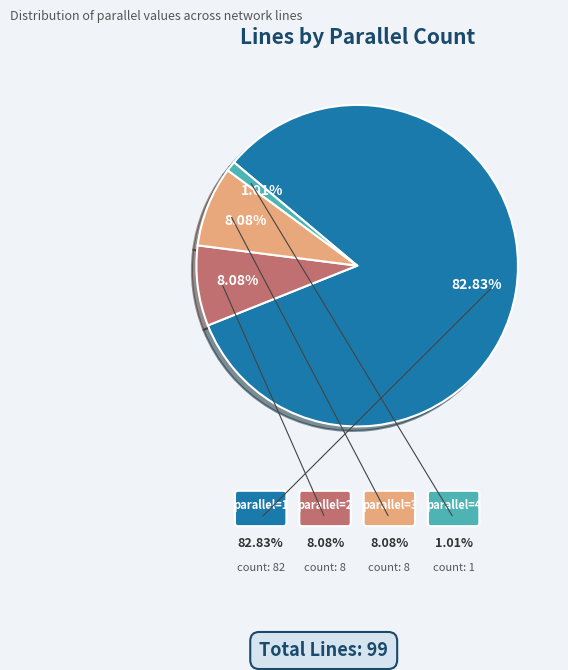

Count the number of slices in the pie.

4